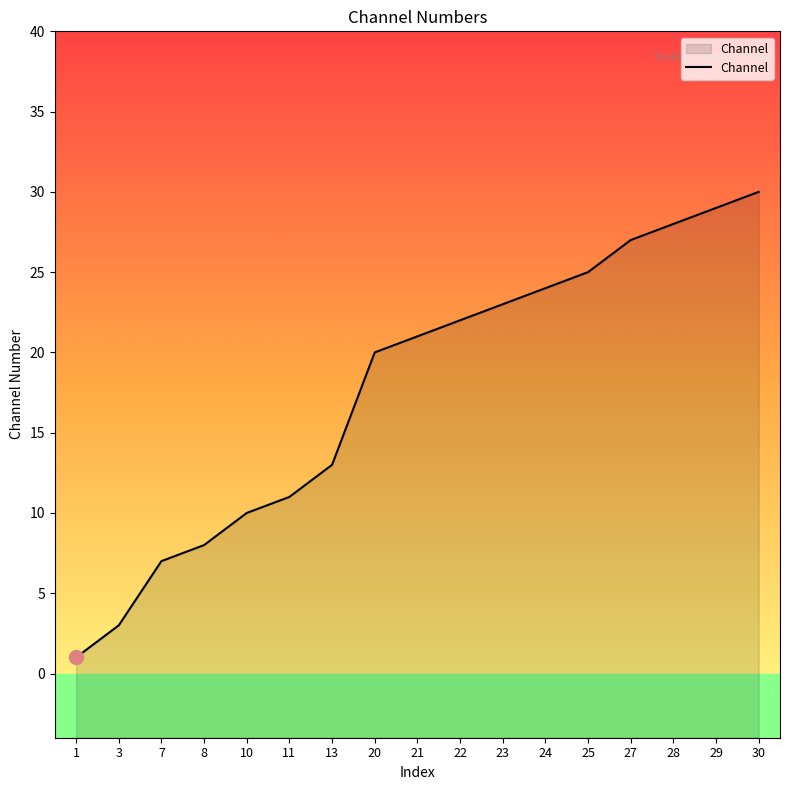

Reading left to right, what are all the values shown in this chart?

1	3	7	8	10	11	13	20	21	22	23	24	25	27	28	29	30